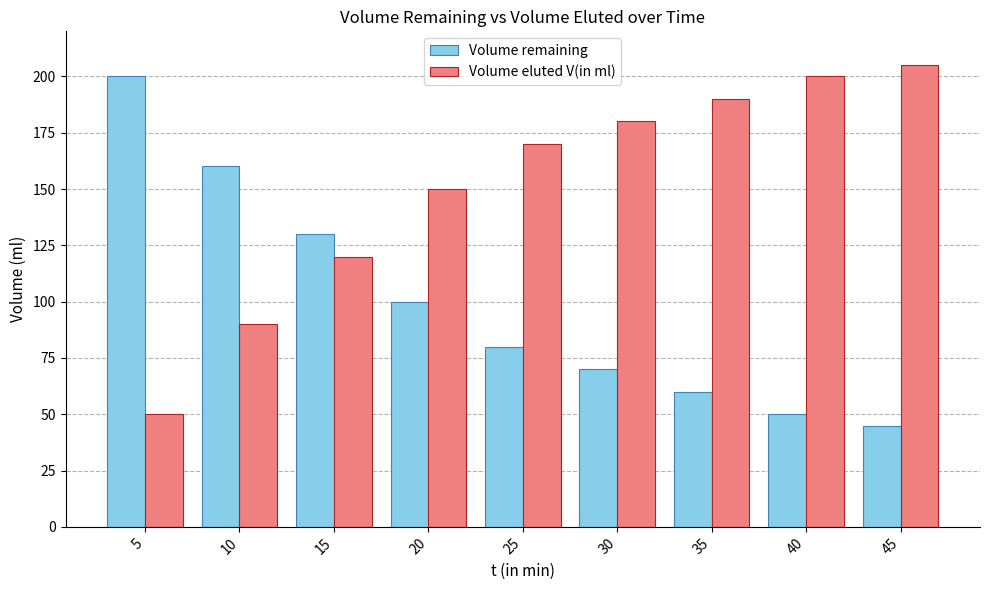

Rank the series by their average value, from highest to lowest.

Volume eluted V(in ml), Volume remaining